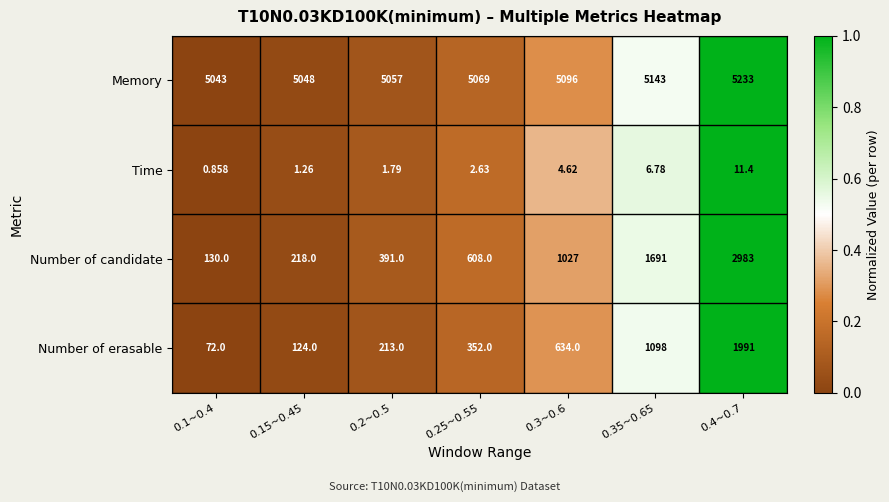

Which series changed the most between 0.1~0.4 and 0.35~0.65?

Number of candidate